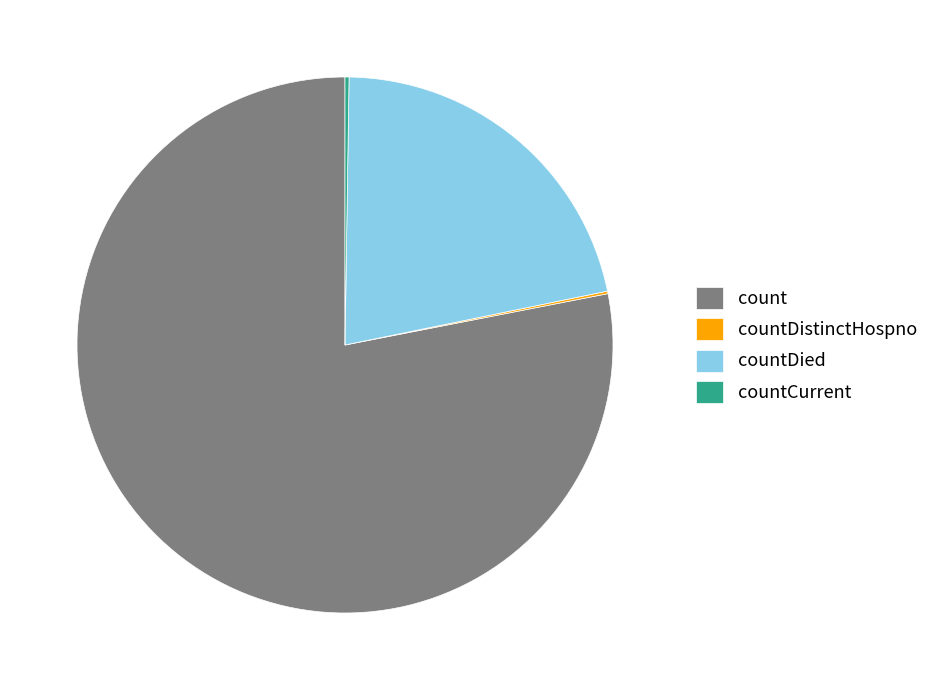

Which slice is the largest?

count